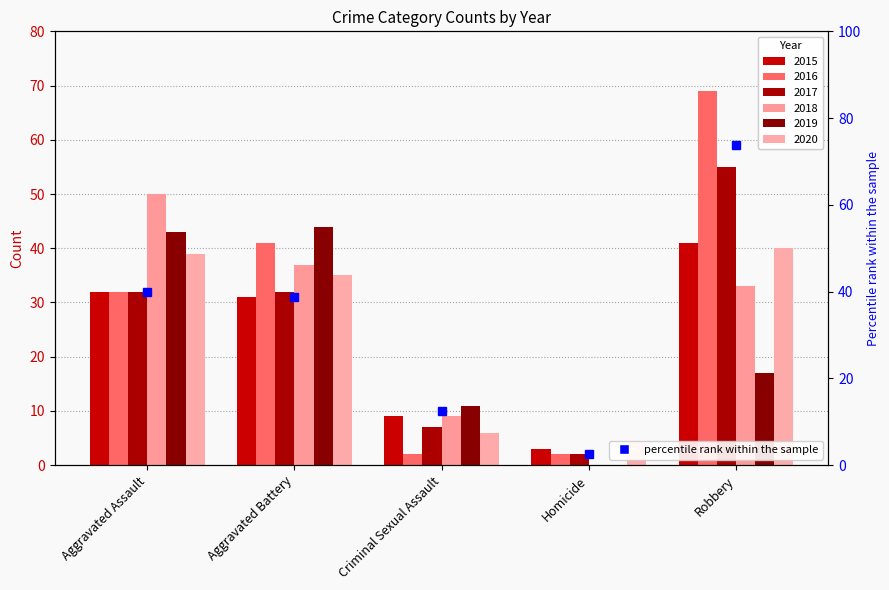

What is the change in value from Homicide to Robbery?

+71.2